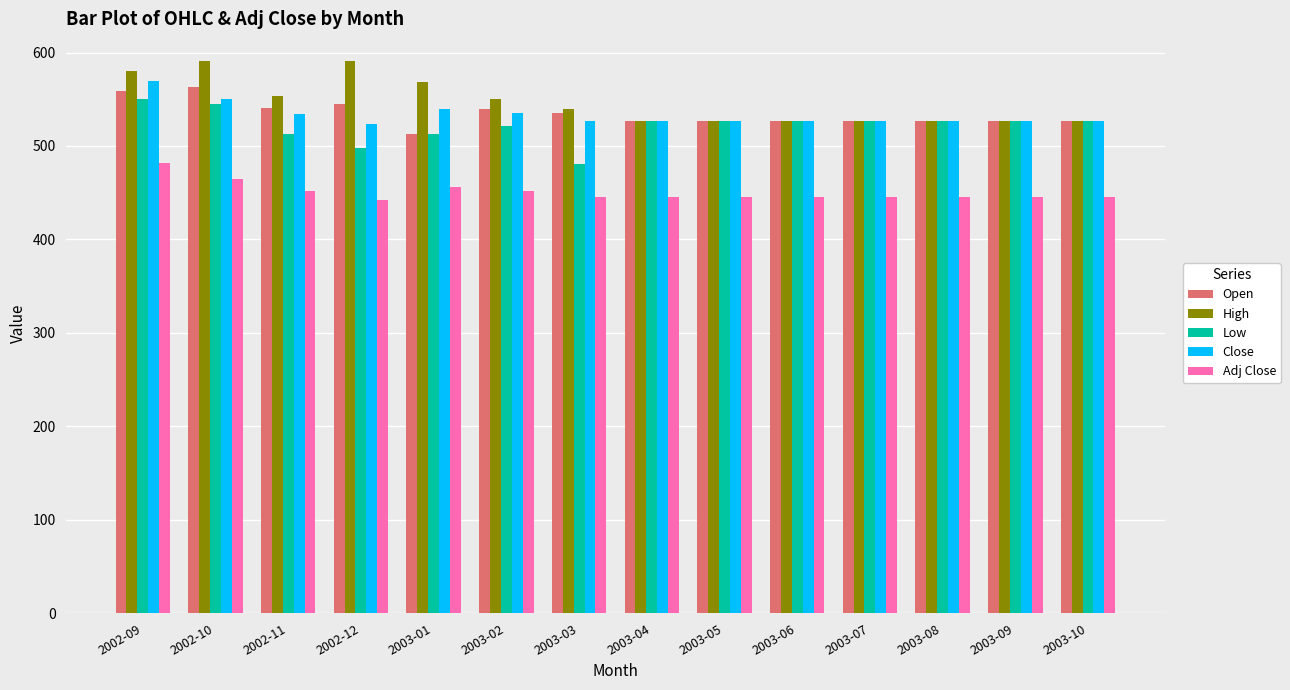

Is the value of Low at 2002-09 greater than the value of Open at 2002-12?

Yes